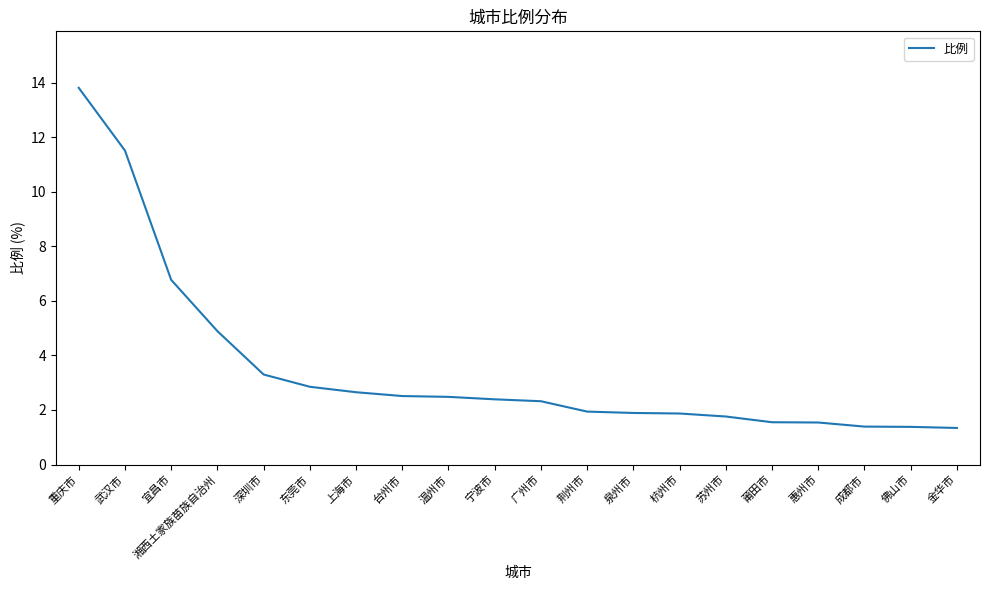

What is the ratio of the value at 莆田市 to the value at 东莞市?

0.5